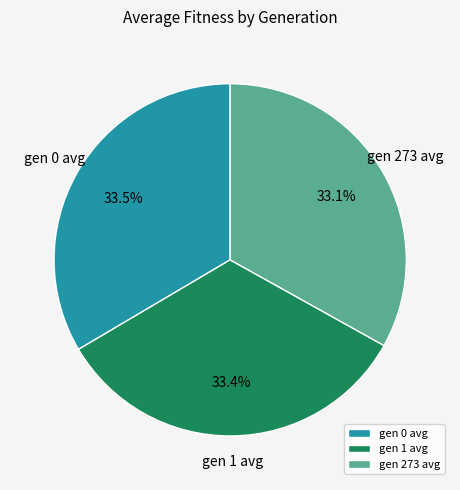

Combined, what portion of the pie is gen 0 avg and gen 273 avg?

66.6%